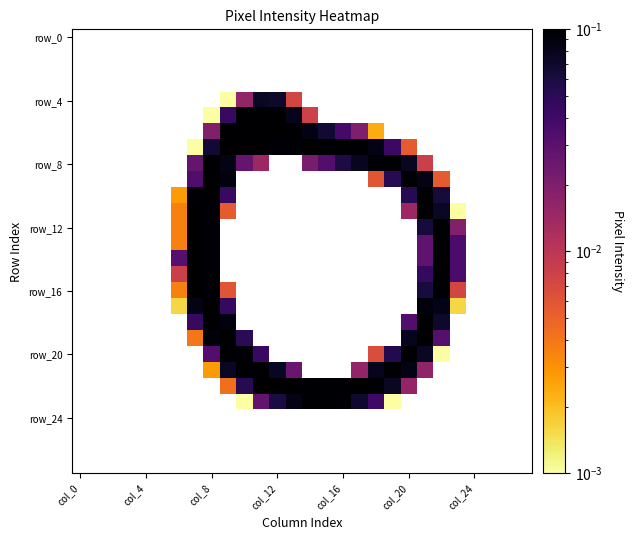

Between 21 and 27, which is larger?

27